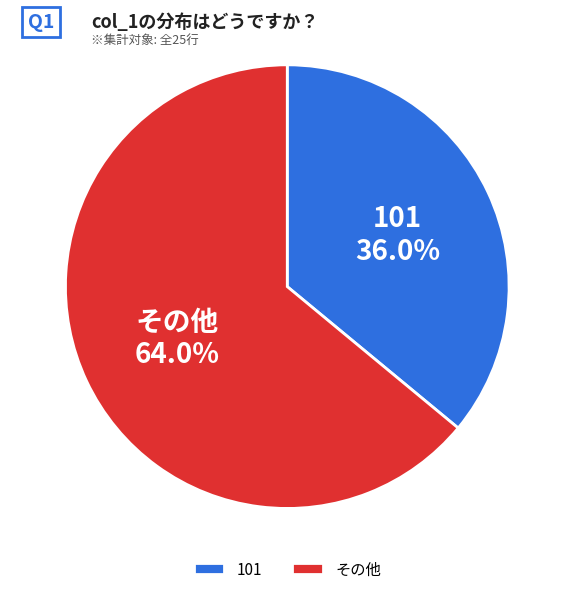

Which slice represents more than half of the pie?

その他